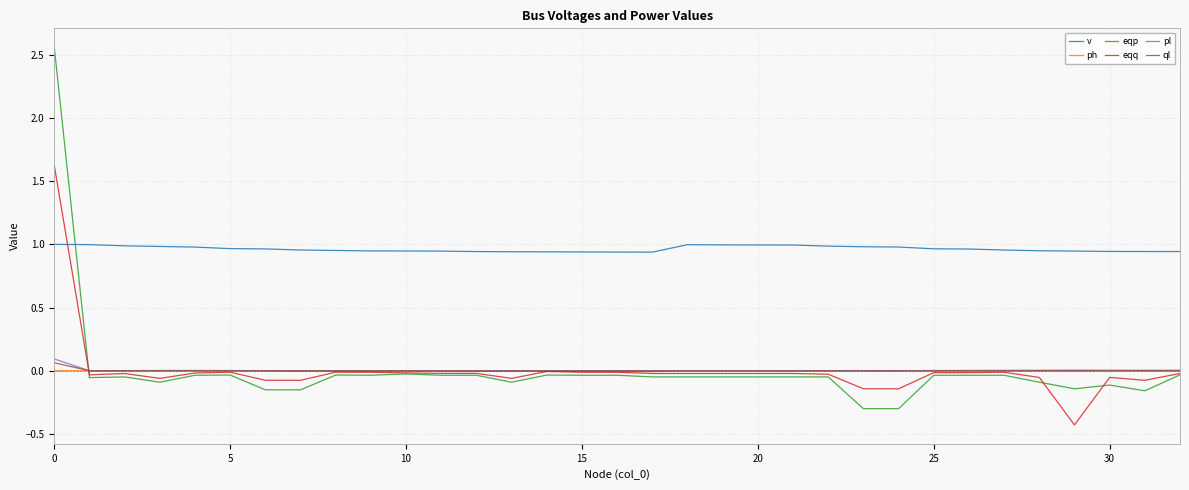

True or false: v and ph cross at least once.

False